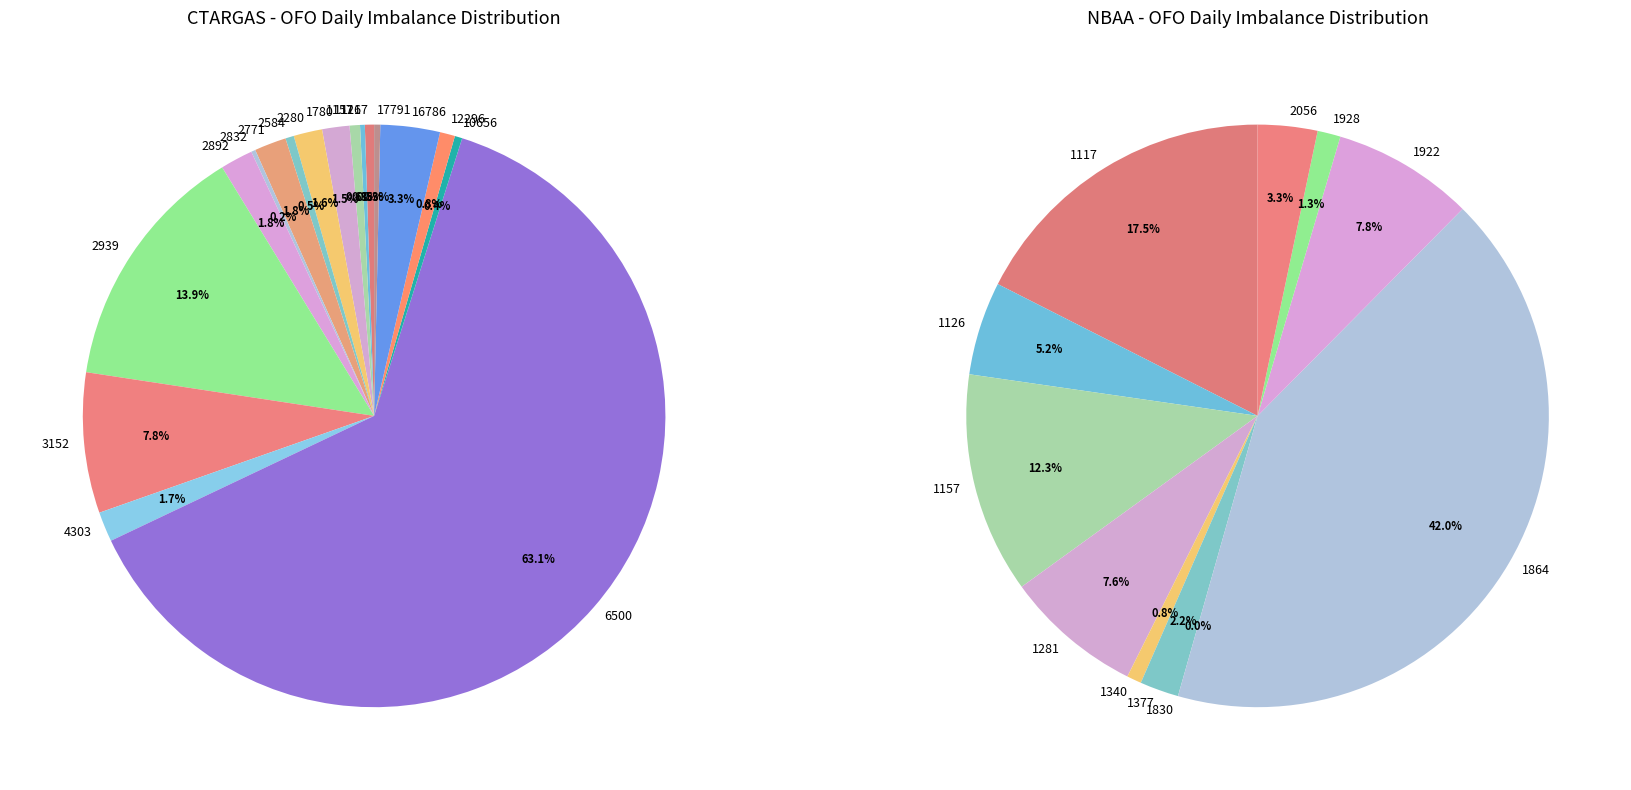

Rank the categories by value from highest to lowest.

6500, 2939, 3152, 16786, 2892, 2771, 4303, 2280, 1780, 12296, 1157, 1117, 2584, 10656, 17791, 1126, 2832